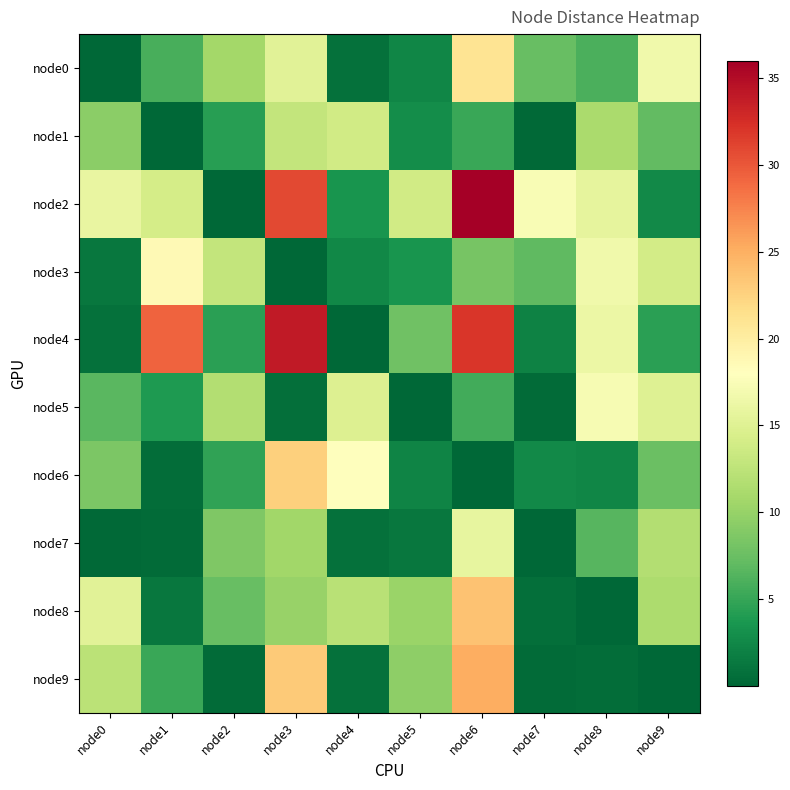

Between node0 and node3, which series saw the biggest shift?

node4